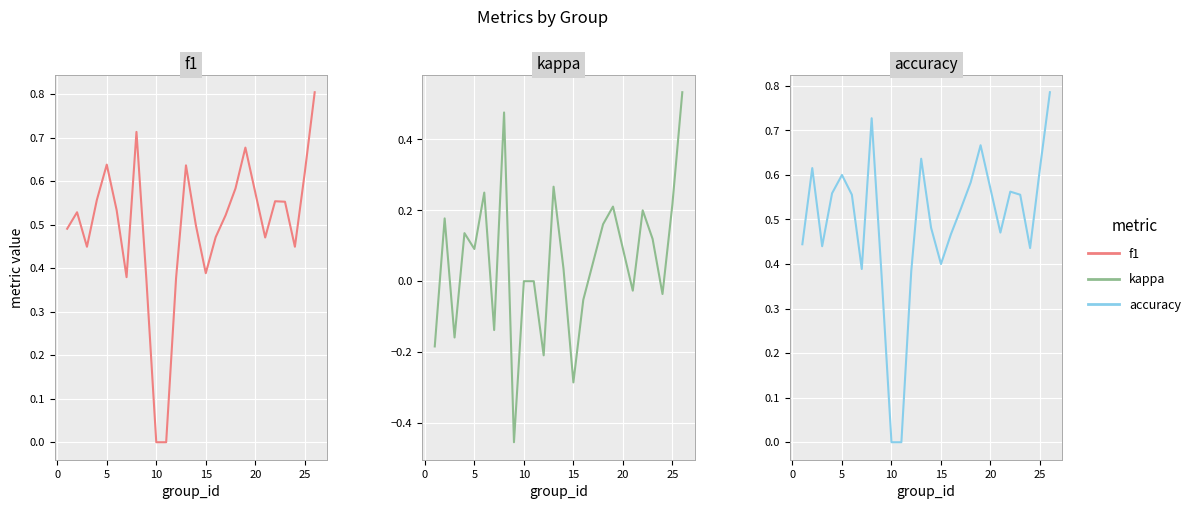

What is the average value of the accuracy series?

0.5